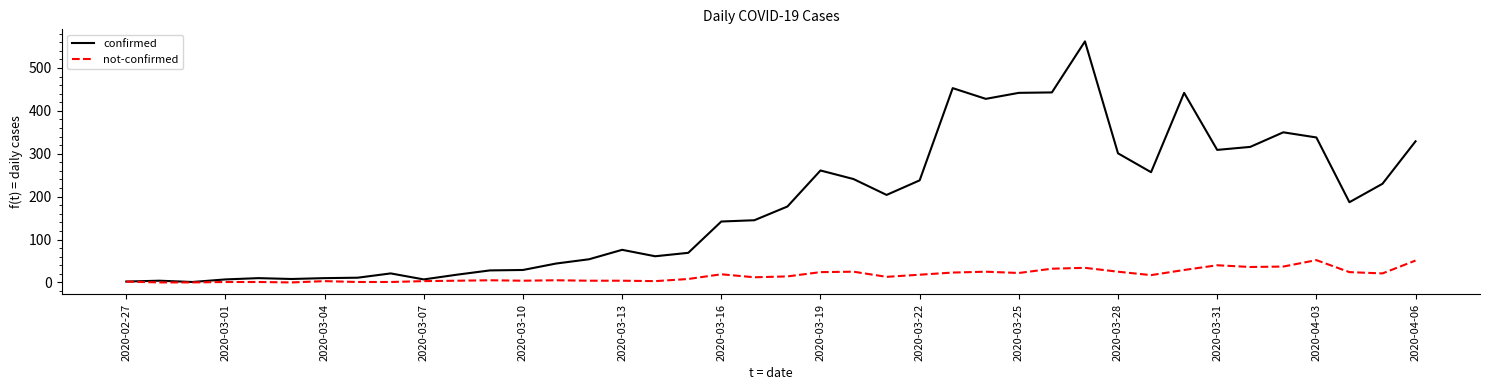

Rank the series by their maximum value, from lowest to highest.

not-confirmed, confirmed